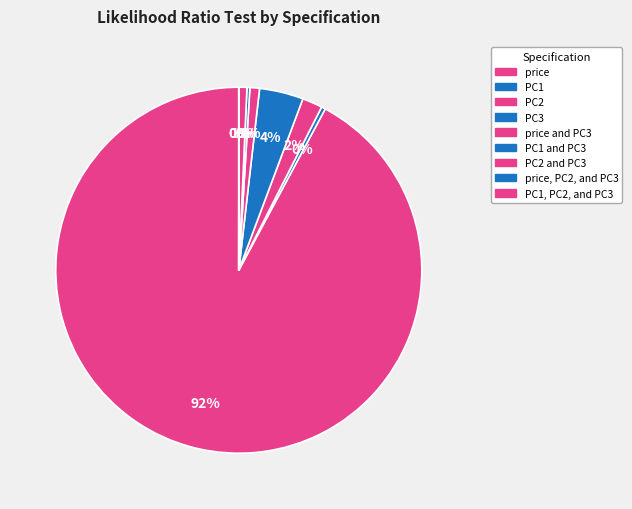

How many slices are in this pie chart?

9